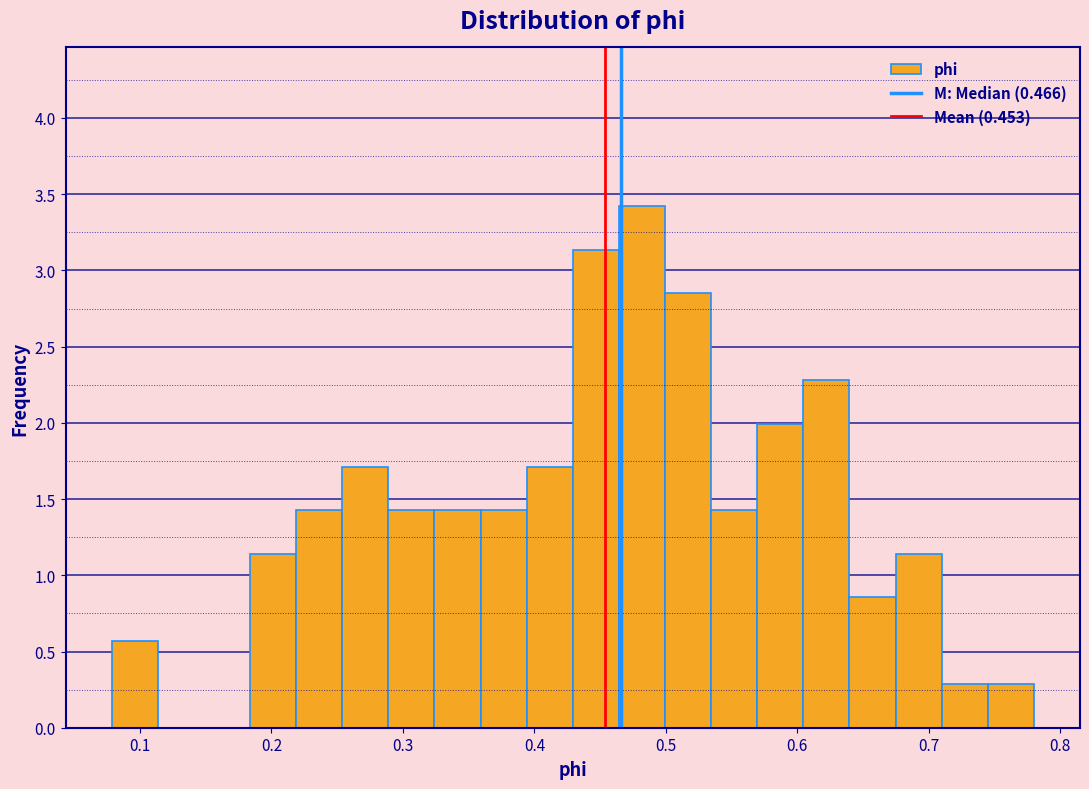

Around what value on the x-axis is the tallest bar? Give the approximate position of its centre, as read against the axis.

0.48